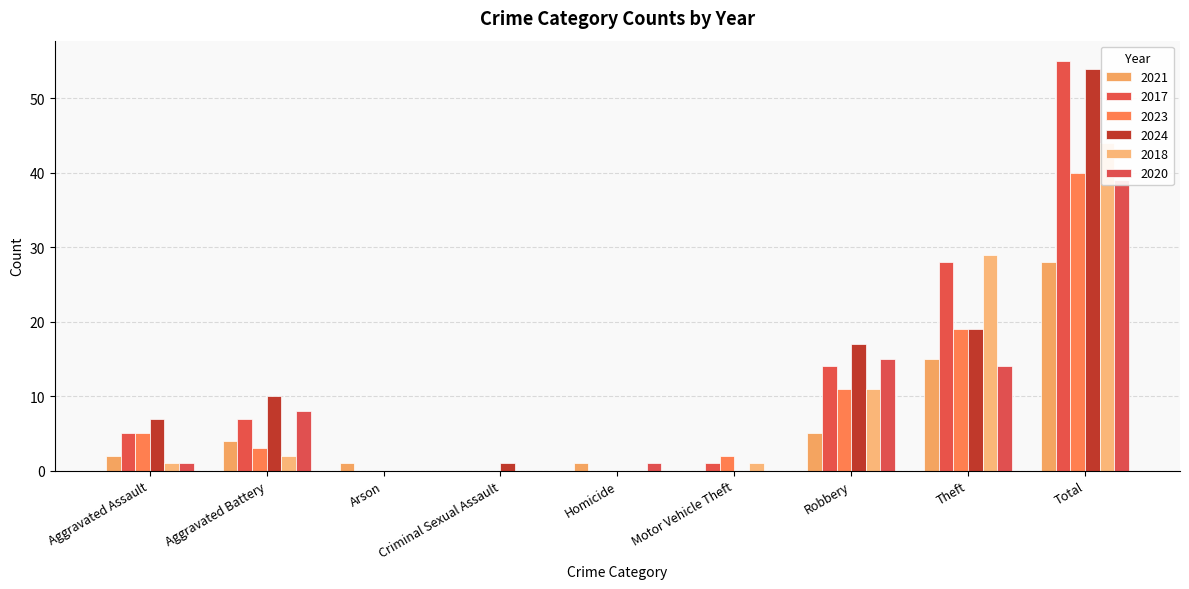

What is the difference between the 2020 values at Total and Robbery?

24